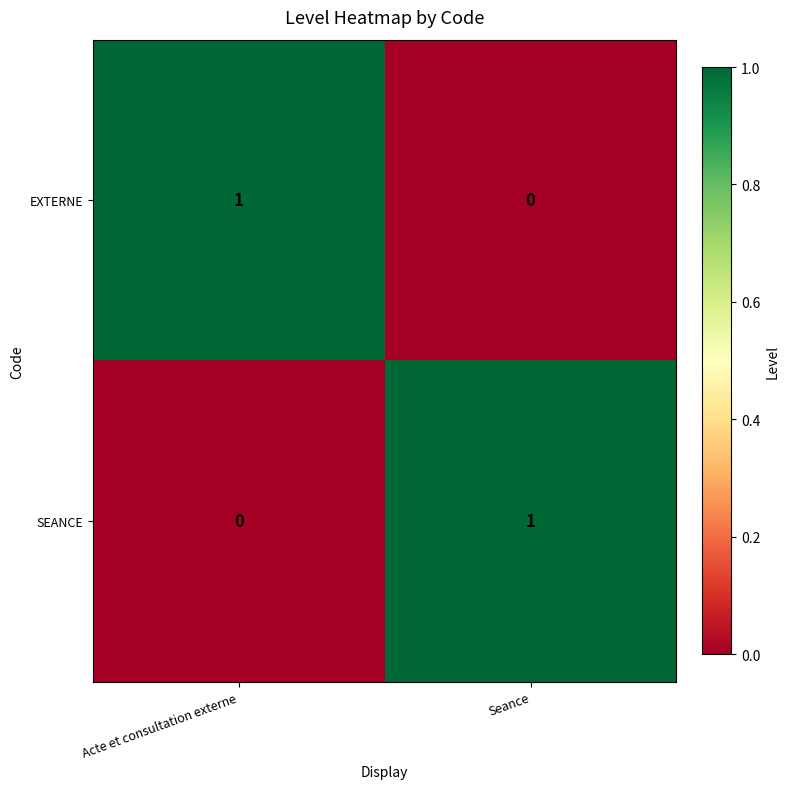

True or false: SEANCE has a value of 1 at Seance.

True